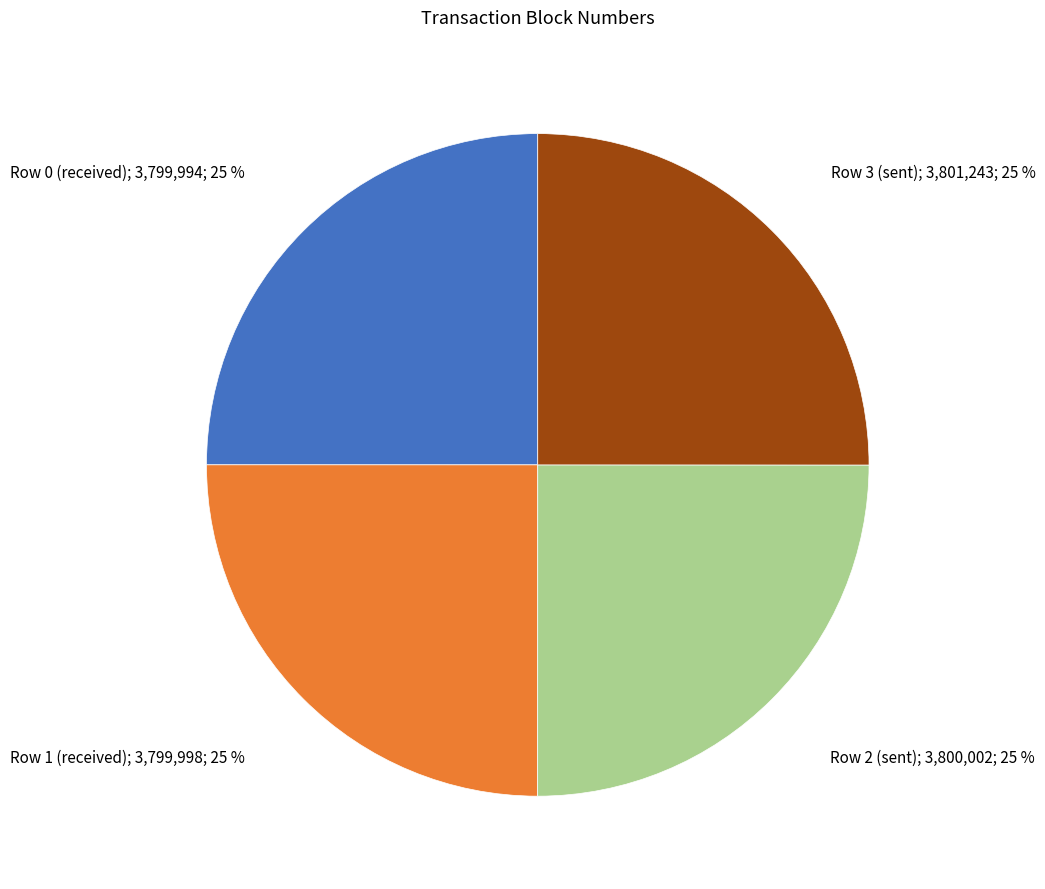

Does any single category account for the majority?

No